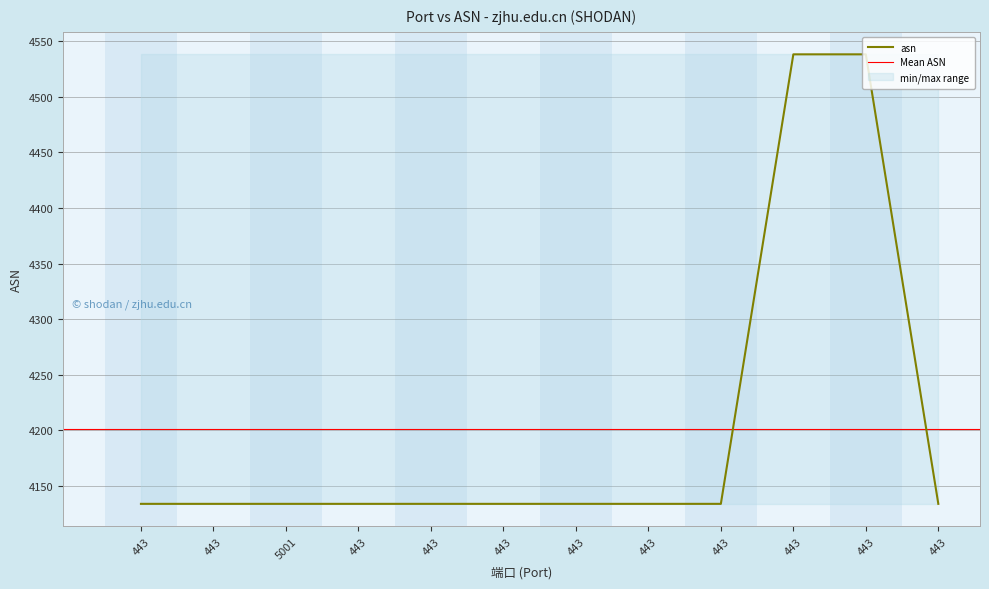

Rank the categories by value from highest to lowest.

443, 443, 443, 443, 5001, 443, 443, 443, 443, 443, 443, 443